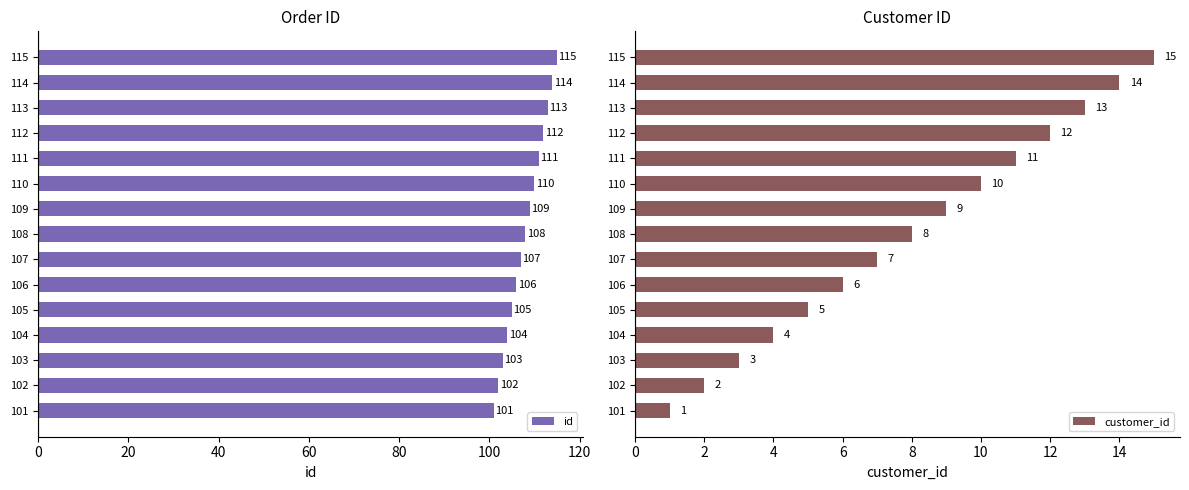

What is the value of the id bar at the 6th from the left?

106